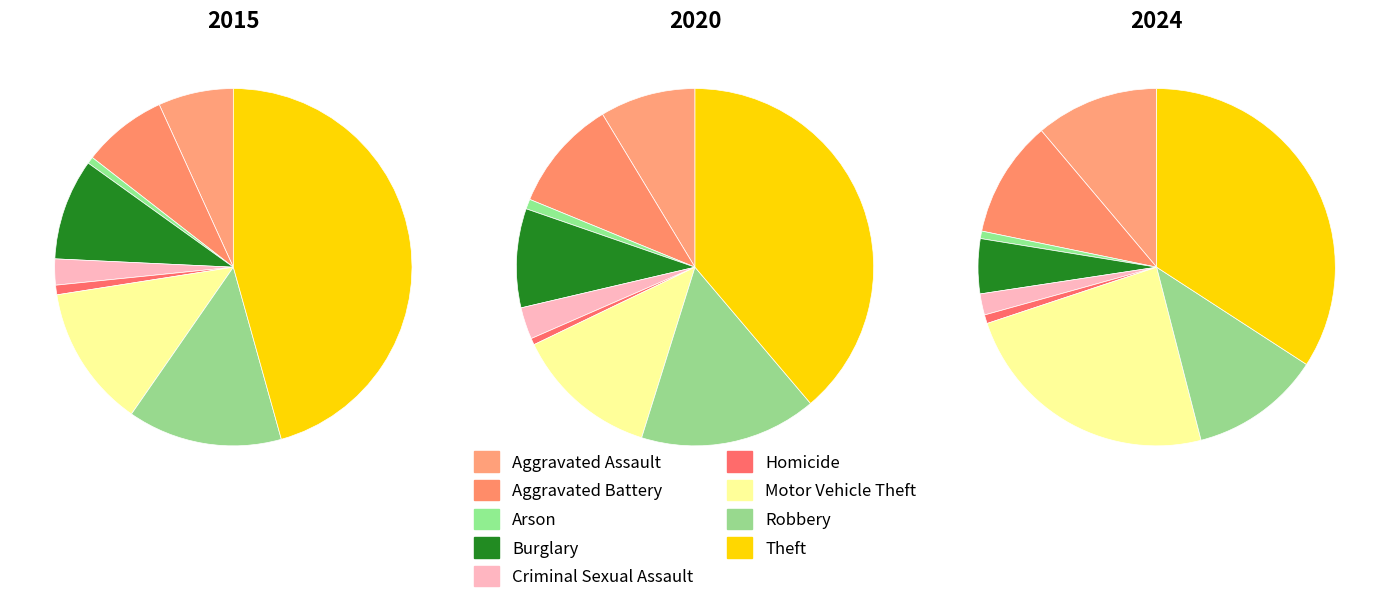

Which series changed the most between Aggravated Assault and Arson?

2024